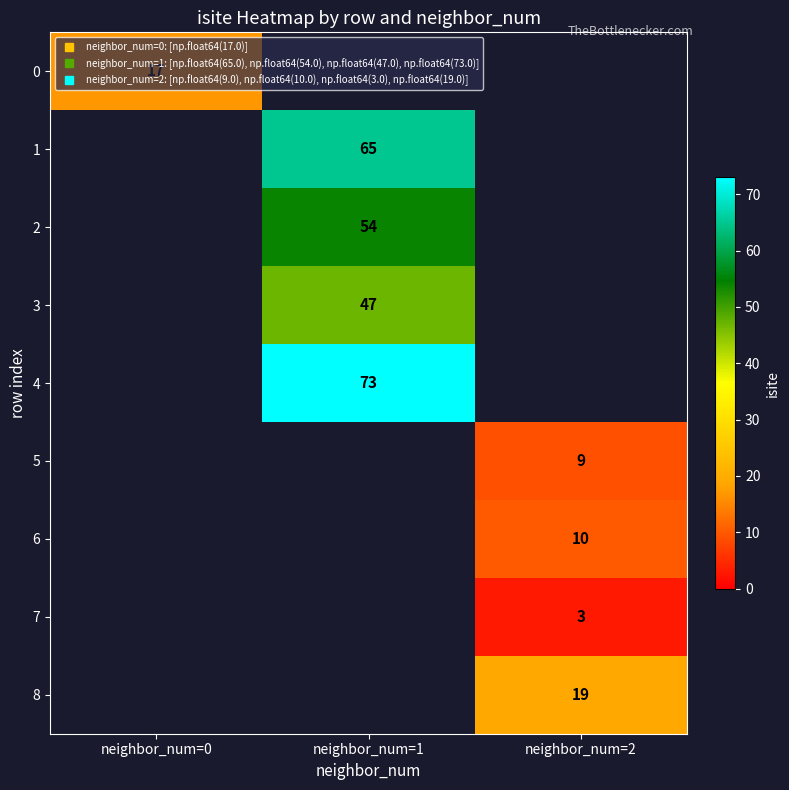

The 7 series shows 1.6 at neighbor_num=2. True or false?

False